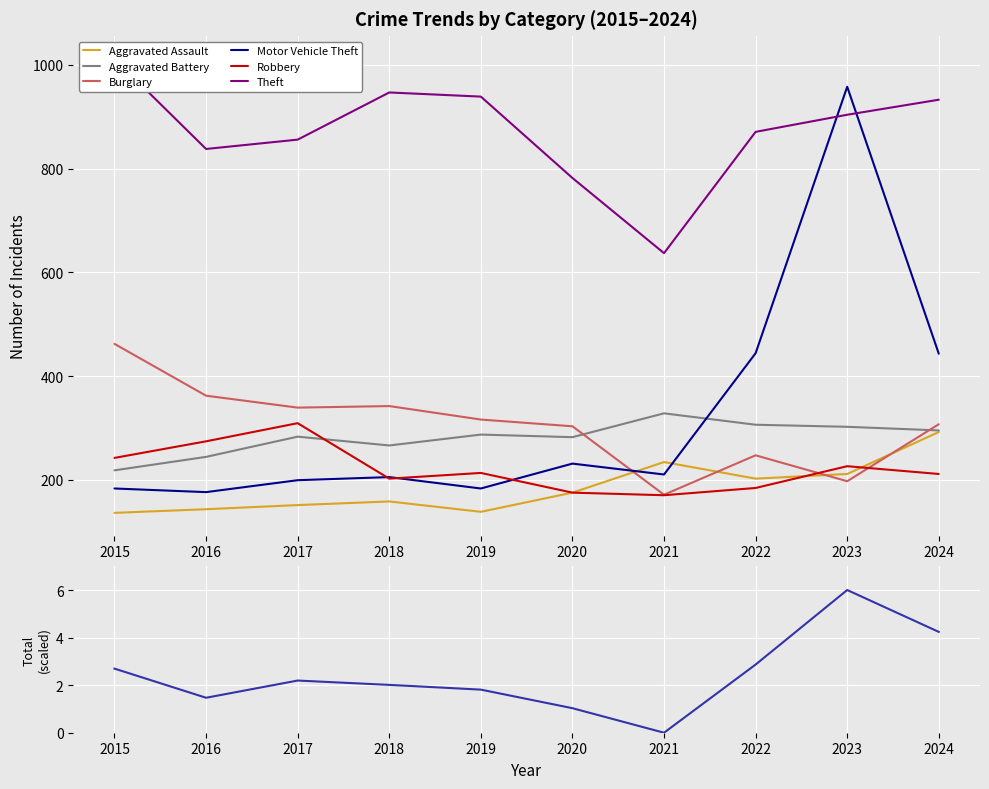

Which series has the widest spread of values?

Motor Vehicle Theft